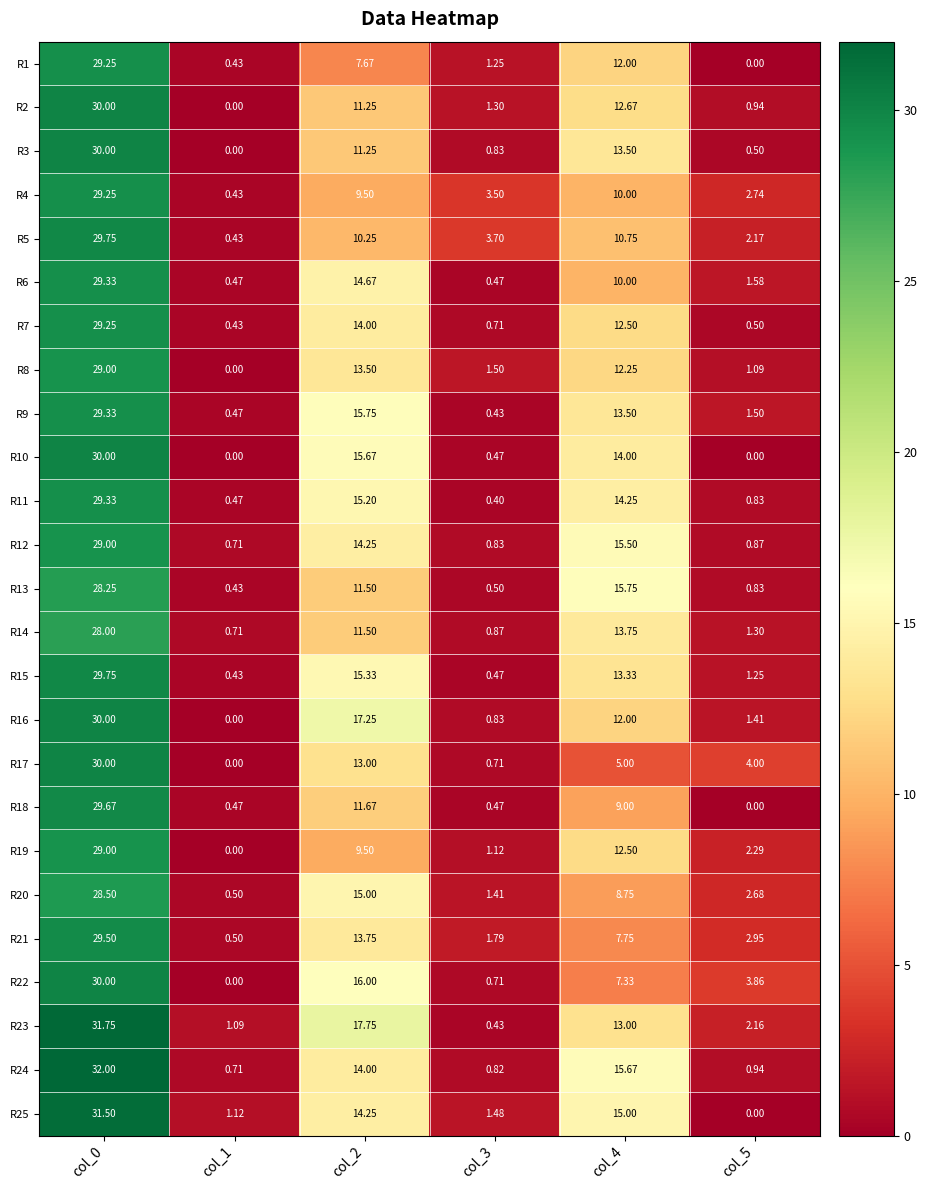

Is the value of R24 at col_1 greater than the value of R18 at col_1?

Yes